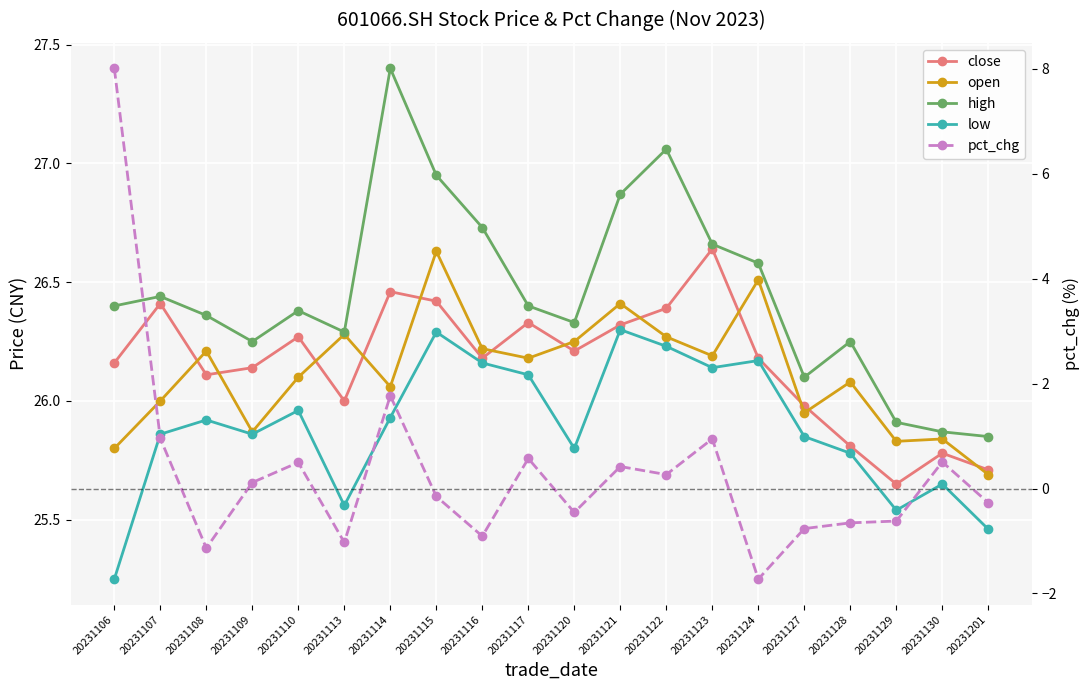

What is the maximum value shown in the chart?

27.4